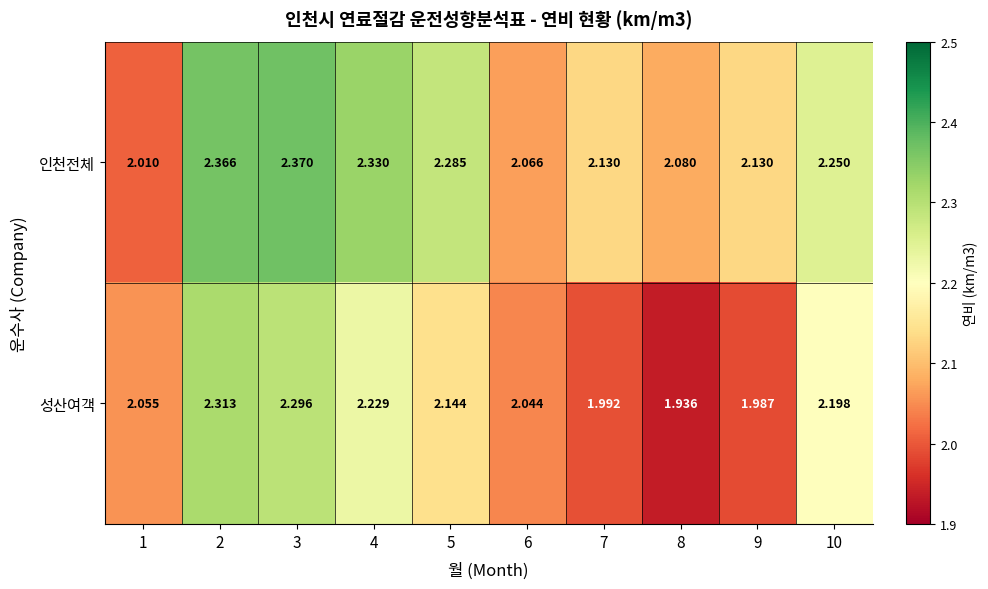

Which series has the largest total across all categories?

인천전체